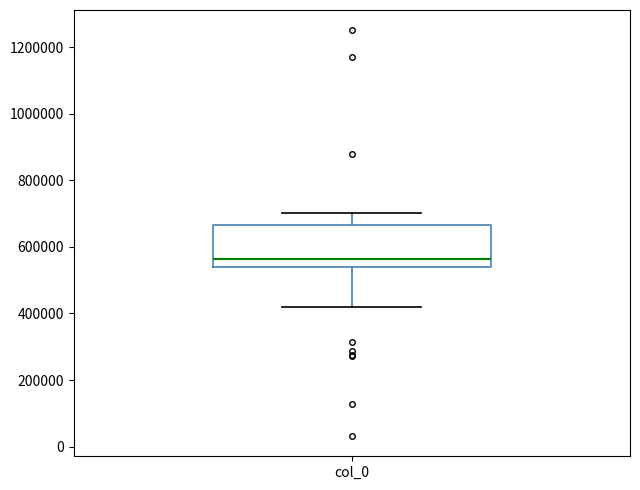

Transcribe this box plot: give where the median line is, the range the box spans, and where the two whiskers end, as read against the y-axis. The values are not printed on the chart, so give them approximately, as read against the axis.

median 560000, box 540000 to 660000, whiskers 420000 to 700000